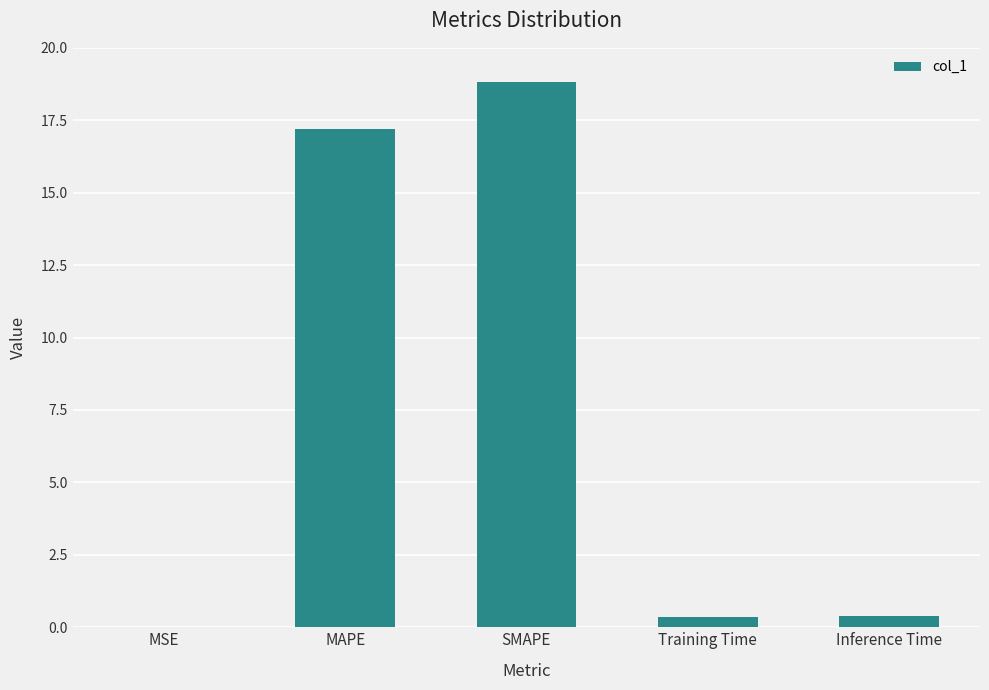

Between Inference Time and MSE, which is larger?

Inference Time